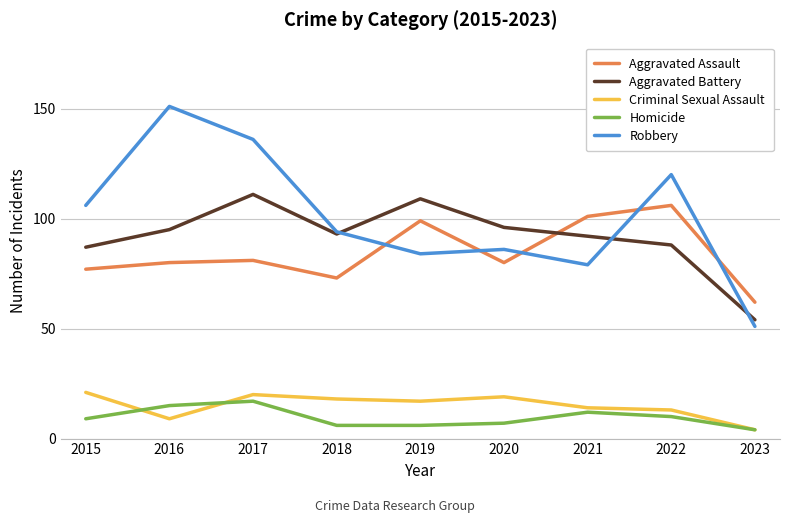

Which series changed the most between 2021 and 2022?

Robbery